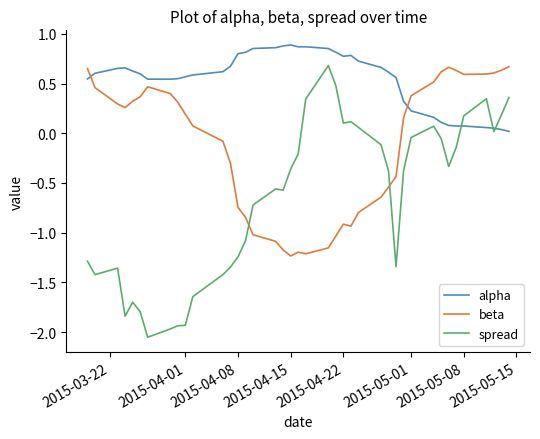

True or false: spread and alpha cross at least once.

True